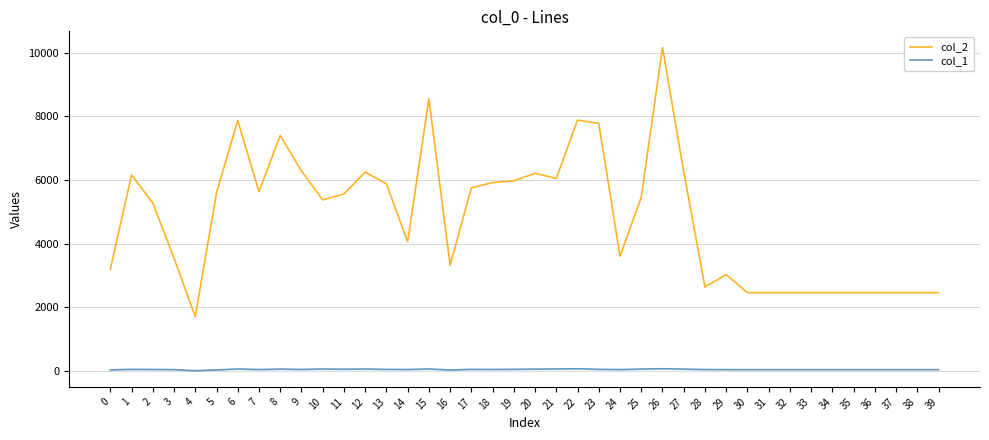

Which series has the largest total across all categories?

col_2